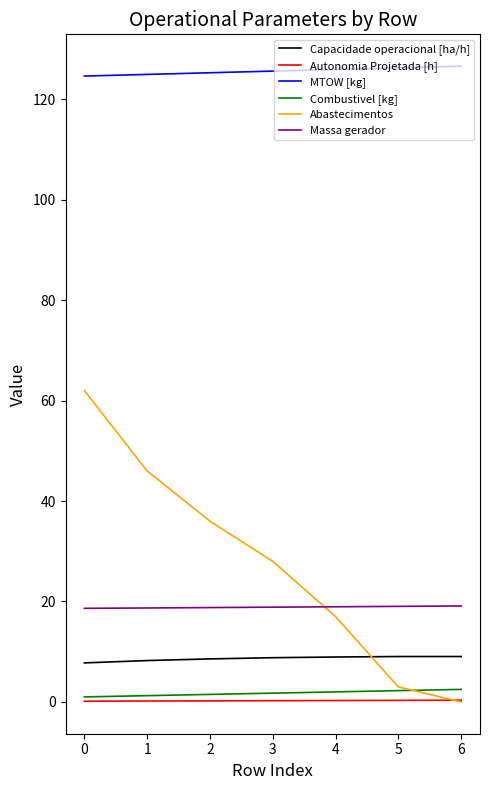

How many lines are shown in the chart?

6